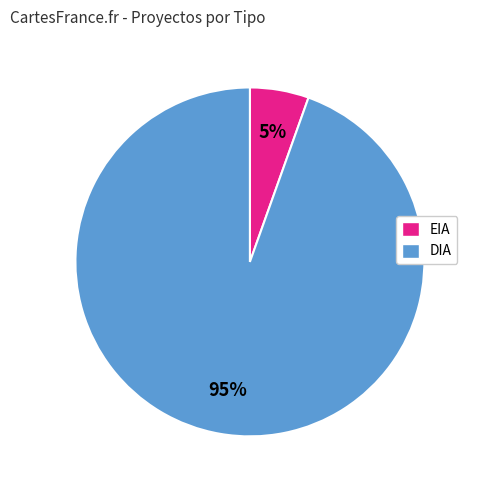

What is the majority slice?

DIA